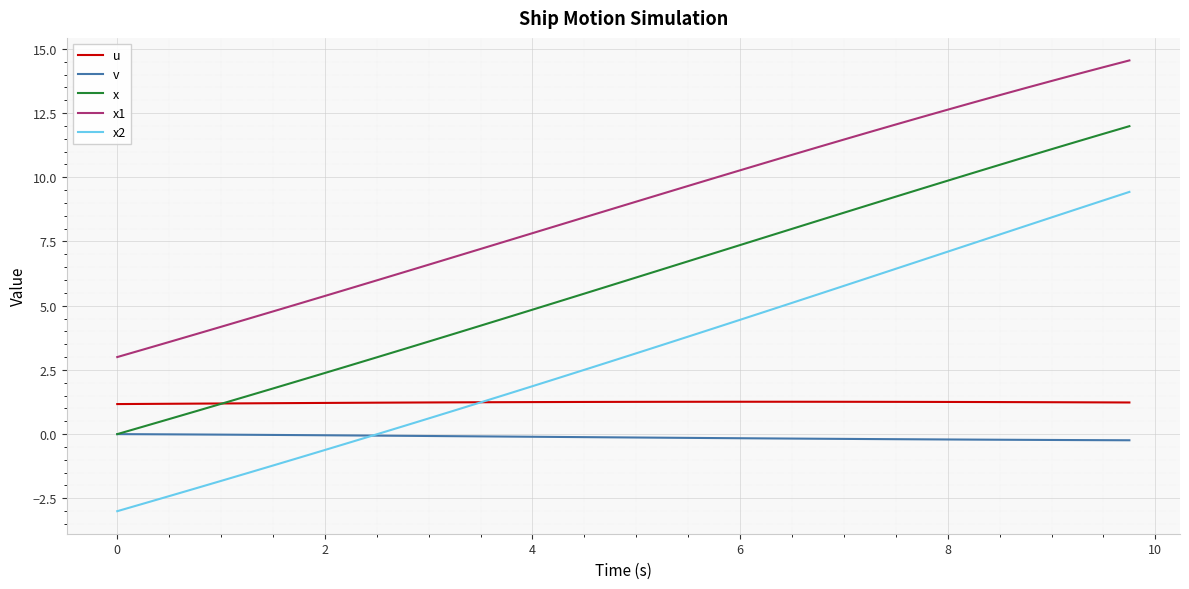

What is the sum of all v values?

-5.0